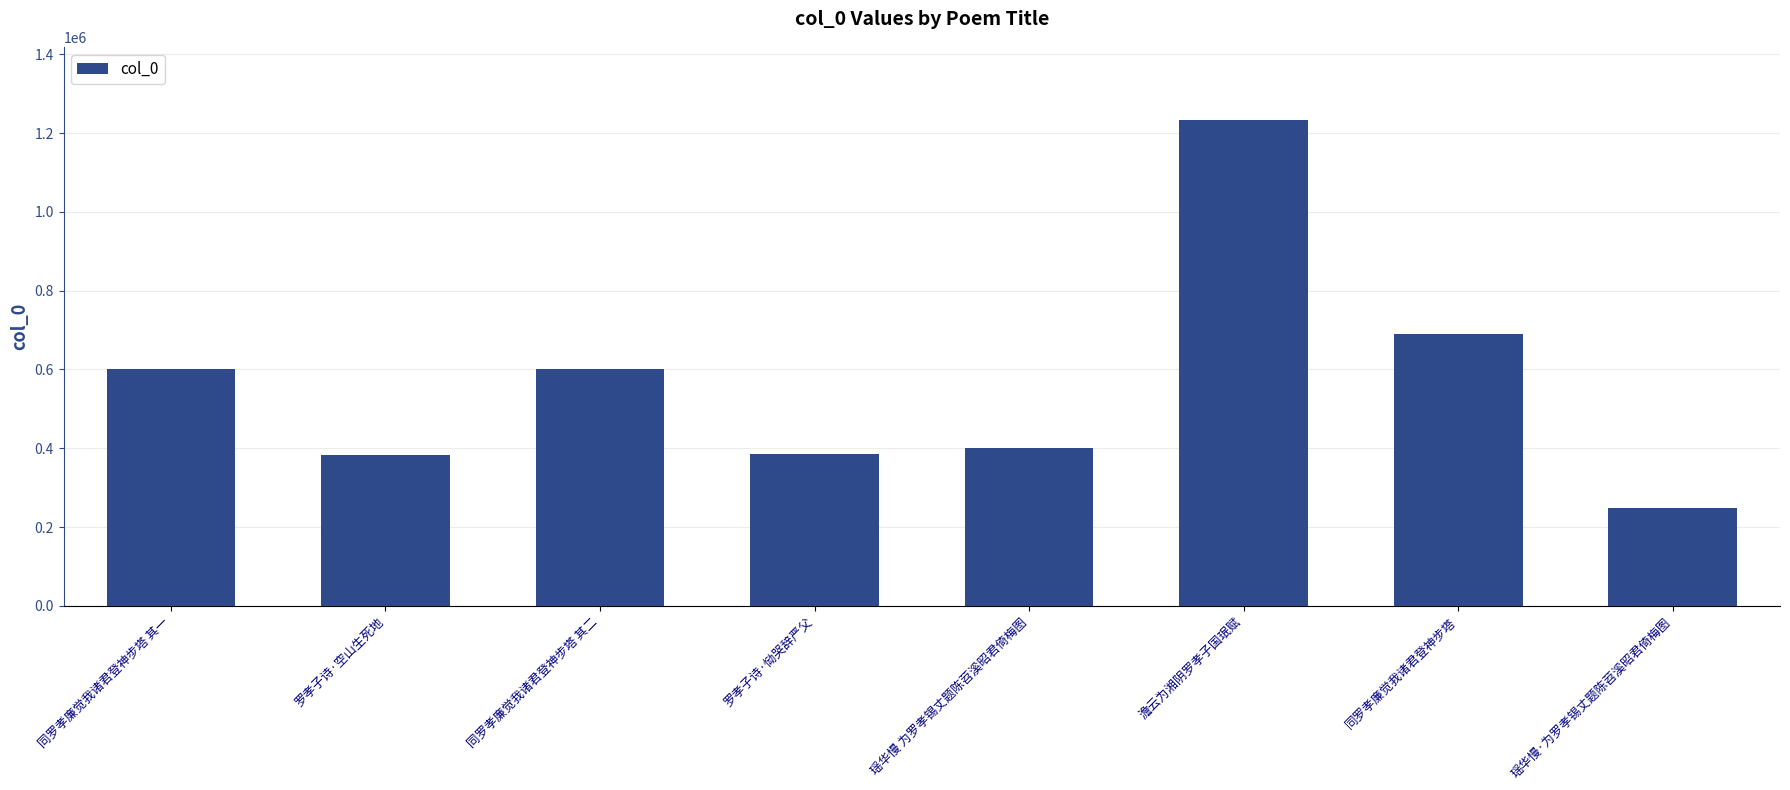

Is it true that the value at 瑶华慢 为罗孝锡丈题陈苕溪昭君倚梅图 is 400046?

True